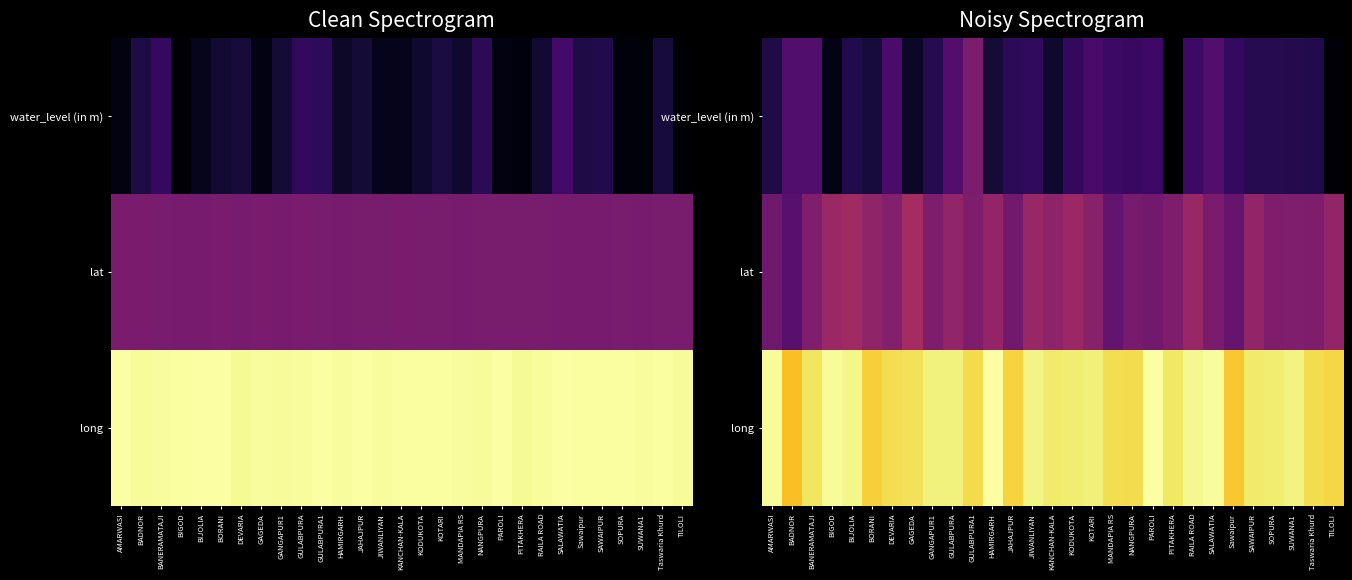

Count the number of data series in this chart.

3